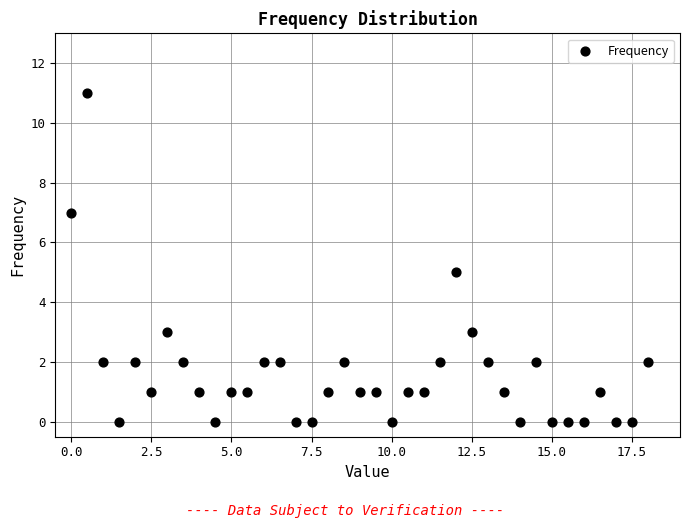

What is the range of Y values (max minus min)?

11